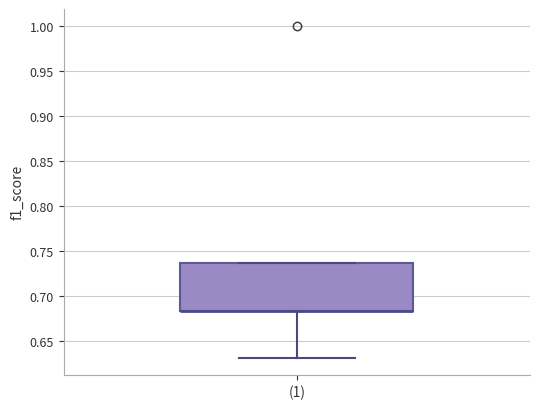

Transcribe this box plot: give where the median line is, the range the box spans, and where the two whiskers end, as read against the y-axis. The values are not printed on the chart, so give them approximately, as read against the axis.

median 0.685 (drawn on the box's lower edge), box 0.685 to 0.735, whiskers 0.630 to 0.735